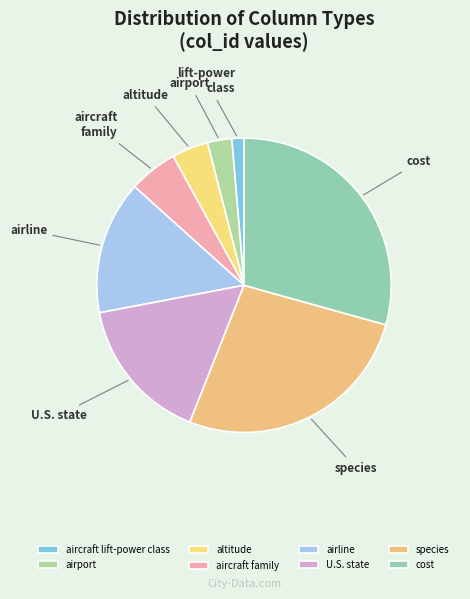

Count the number of slices in the pie.

8